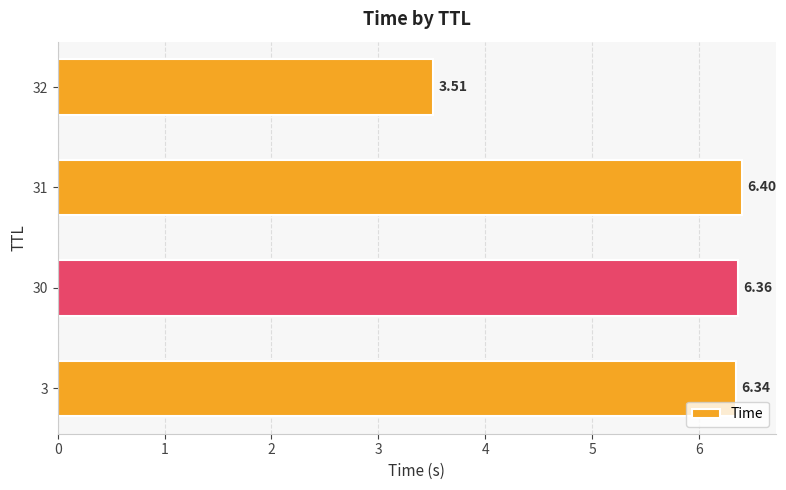

What is the average value?

5.7